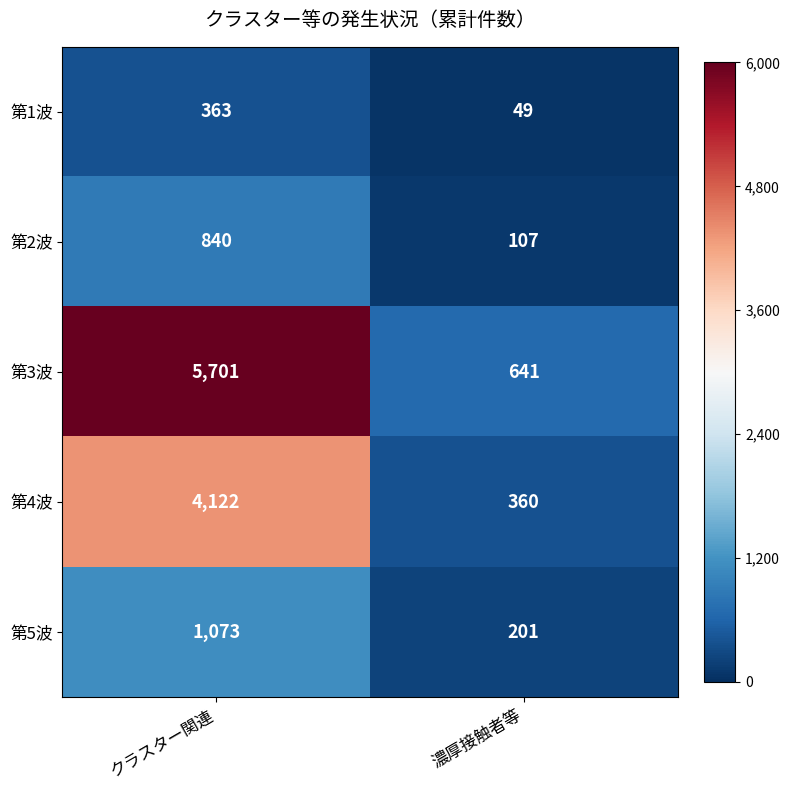

What is the greatest value displayed?

5701